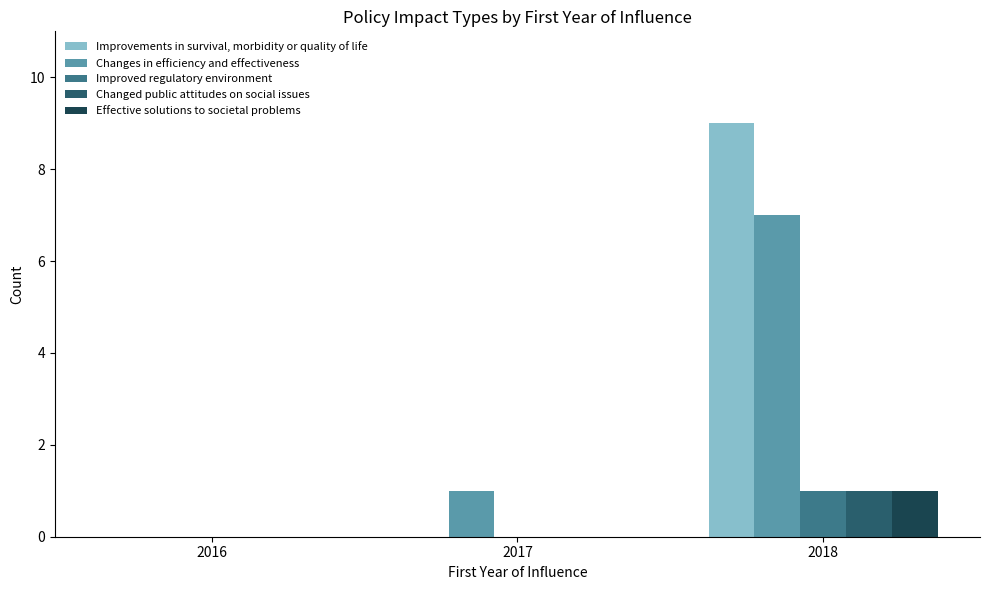

Reading left to right, list all the values displayed in this chart.

Improvements in survival, morbidity or quality of life: 0	0	9
Changes in efficiency and effectiveness: 0	1	7
Improved regulatory environment: 0	0	1
Changed public attitudes on social issues: 0	0	1
Effective solutions to societal problems: 0	0	1